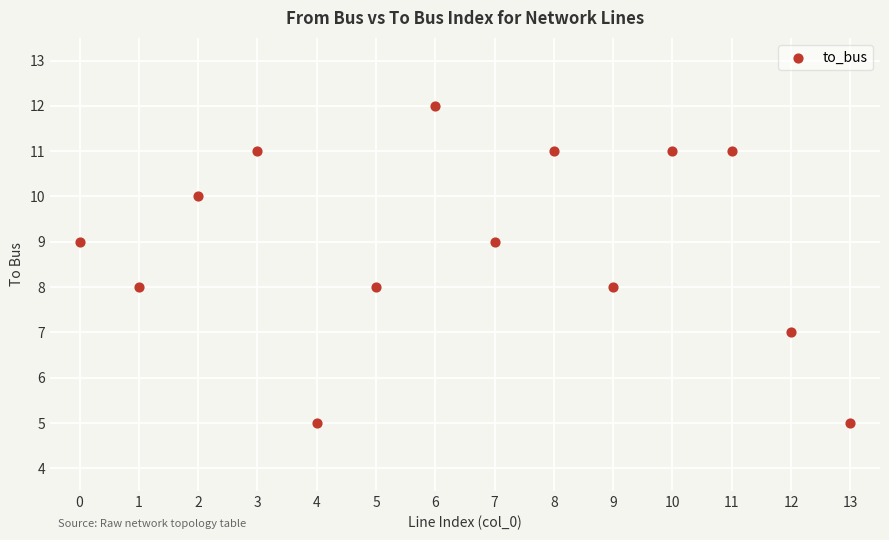

What is the range of Y values (max minus min)?

7